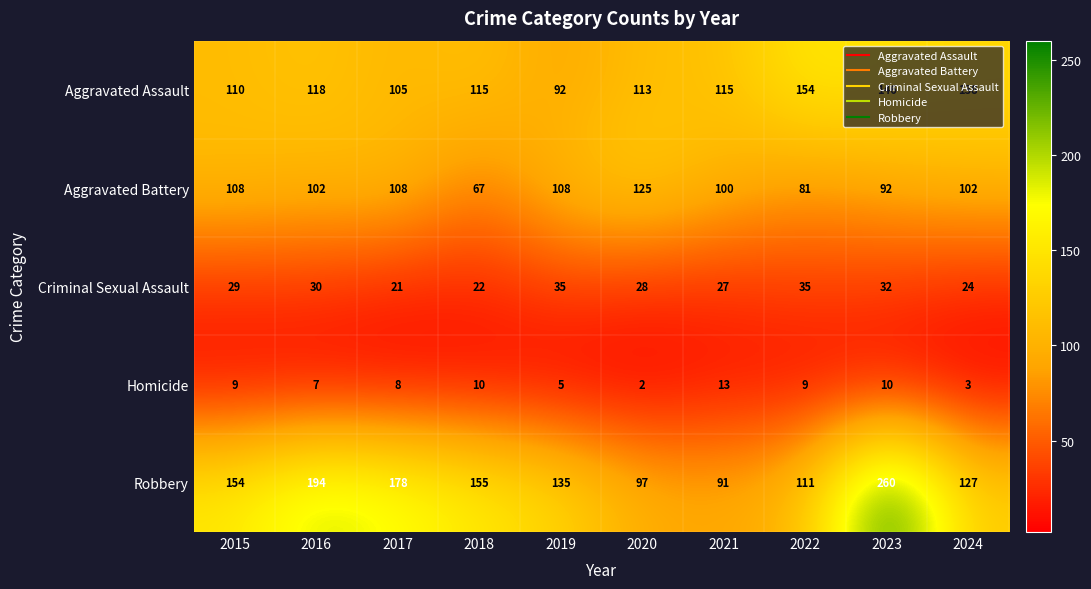

Rank the series at 2021 from highest to lowest value.

Aggravated Assault, Aggravated Battery, Robbery, Criminal Sexual Assault, Homicide